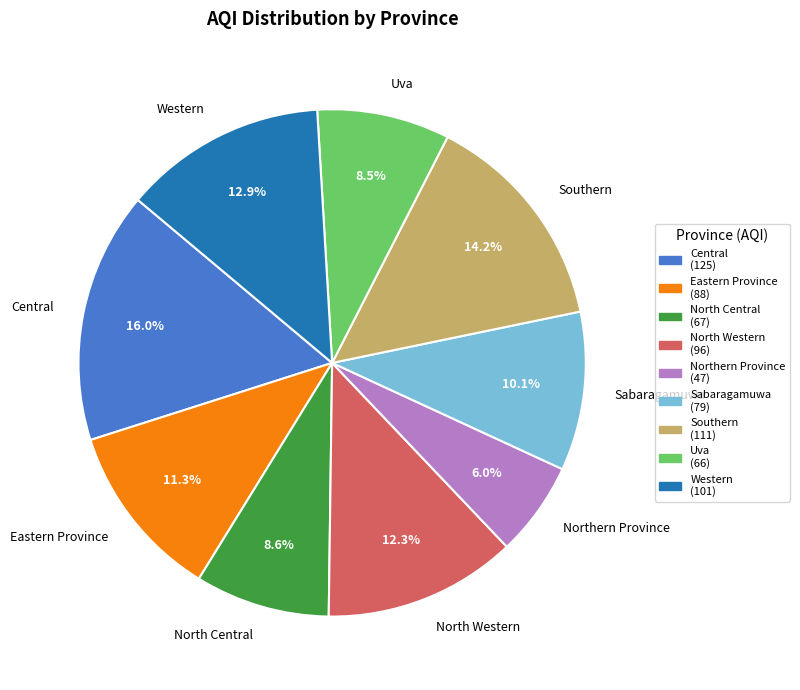

Is there a majority slice in this chart?

No